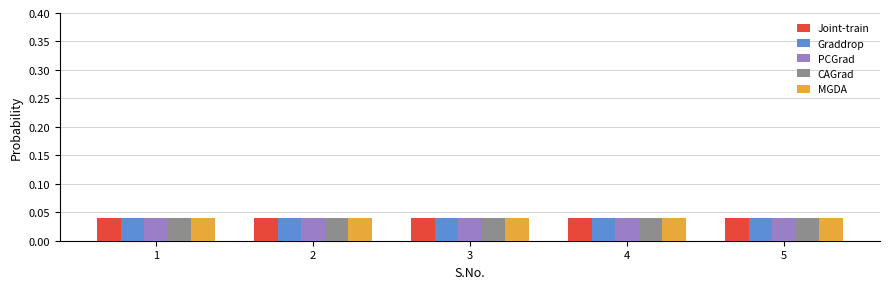

The Graddrop series shows 0.1 at 3. True or false?

False